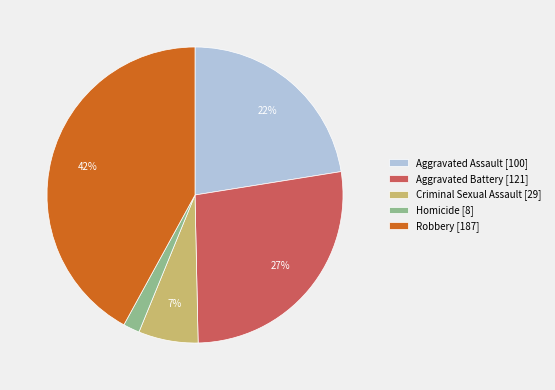

Is Robbery the majority of the pie?

No